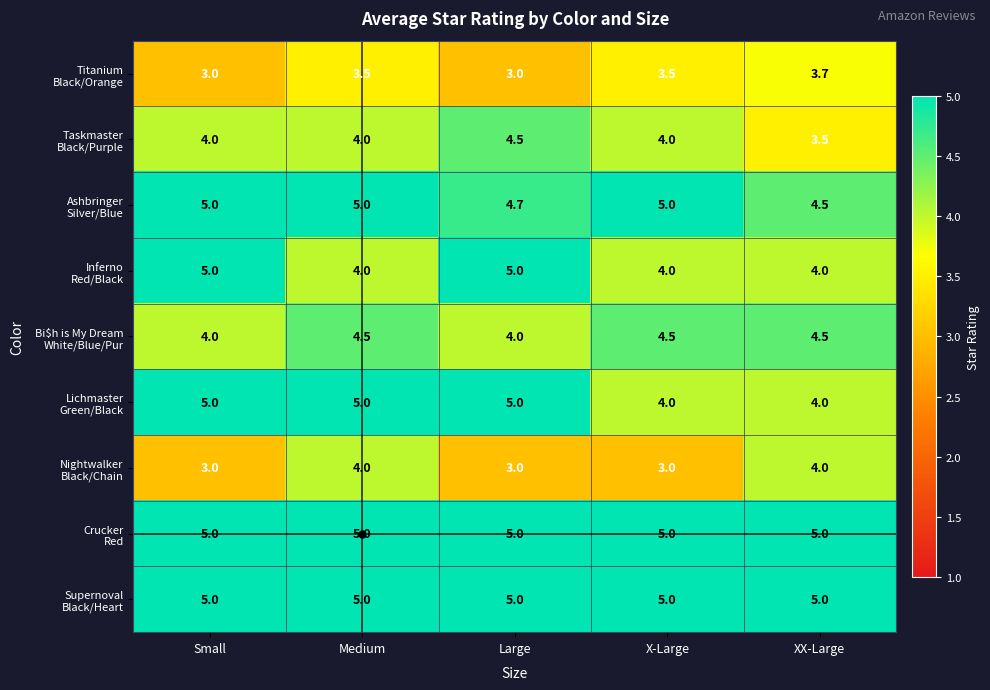

What is the smallest value displayed?

3.0